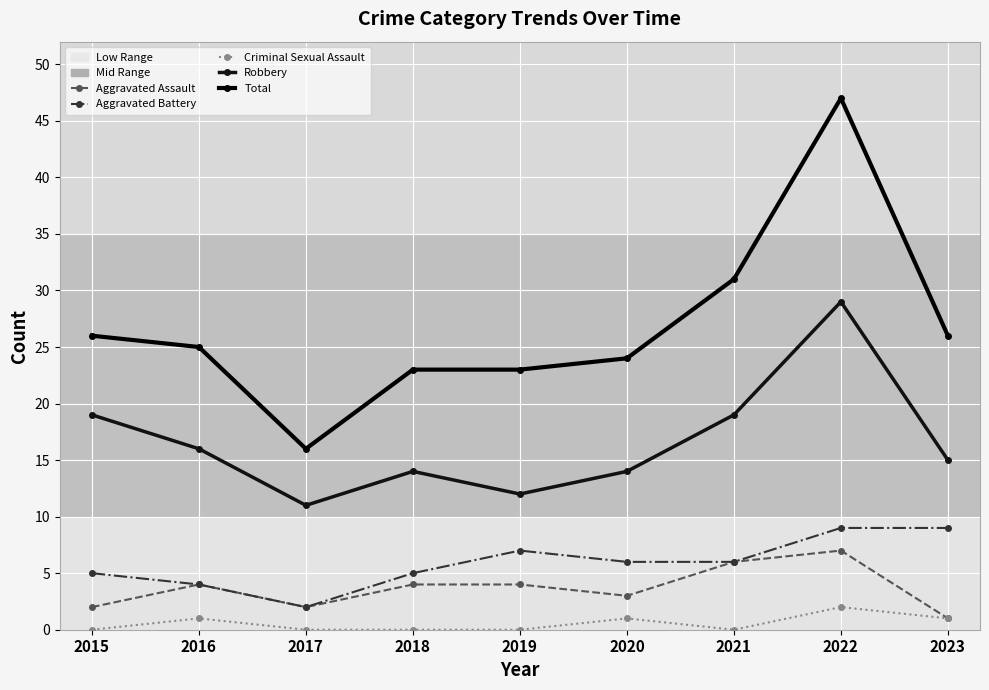

How many data points in Aggravated Assault are less than 4?

4